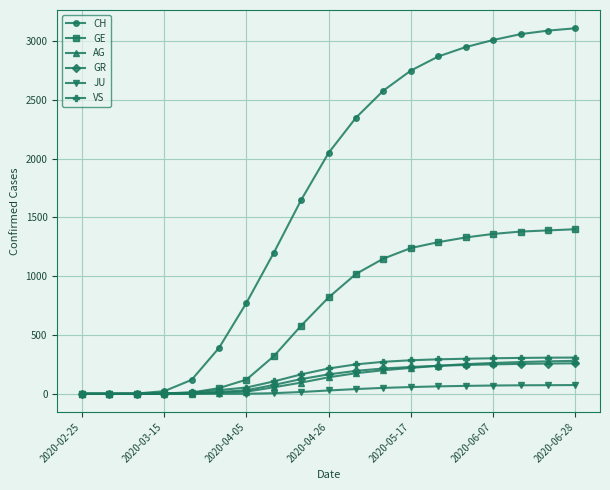

Does the chart have visible grid lines?

Yes